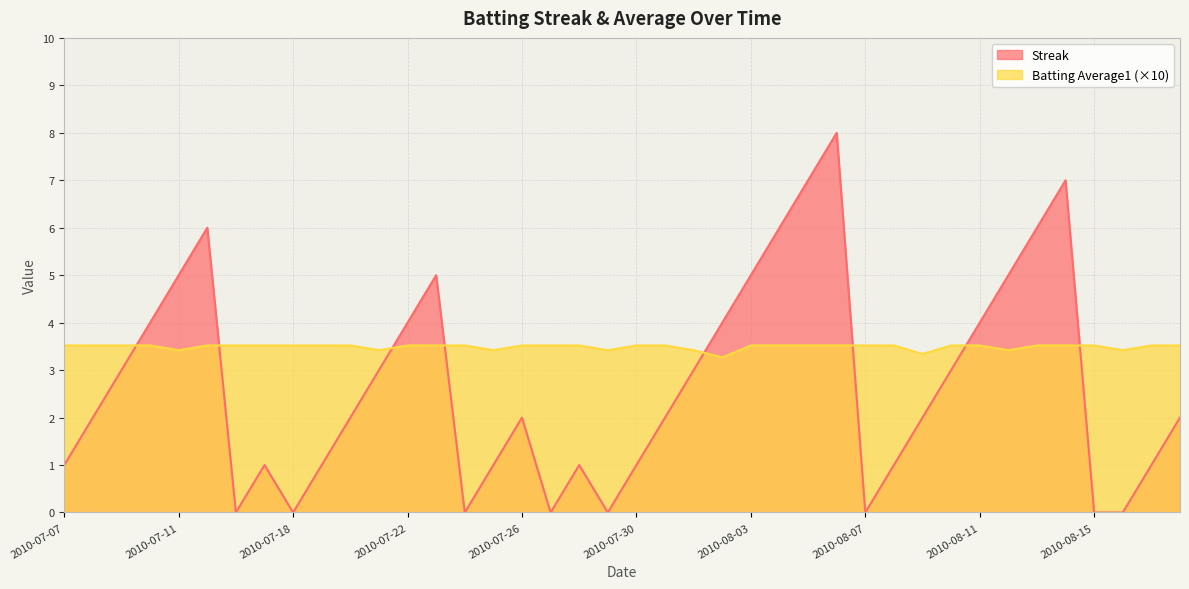

Rank the categories by Batting Average1 value from lowest to highest.

2010-08-02, 2010-08-09, 2010-07-11, 2010-07-21, 2010-07-25, 2010-07-29, 2010-08-01, 2010-08-12, 2010-08-16, 2010-07-07, 2010-07-08, 2010-07-09, 2010-07-10, 2010-07-15, 2010-07-16, 2010-07-17, 2010-07-18, 2010-07-19, 2010-07-20, 2010-07-22, 2010-07-23, 2010-07-24, 2010-07-26, 2010-07-27, 2010-07-28, 2010-07-30, 2010-07-31, 2010-08-03, 2010-08-04, 2010-08-05, 2010-08-06, 2010-08-07, 2010-08-08, 2010-08-10, 2010-08-11, 2010-08-13, 2010-08-14, 2010-08-15, 2010-08-17, 2010-08-18